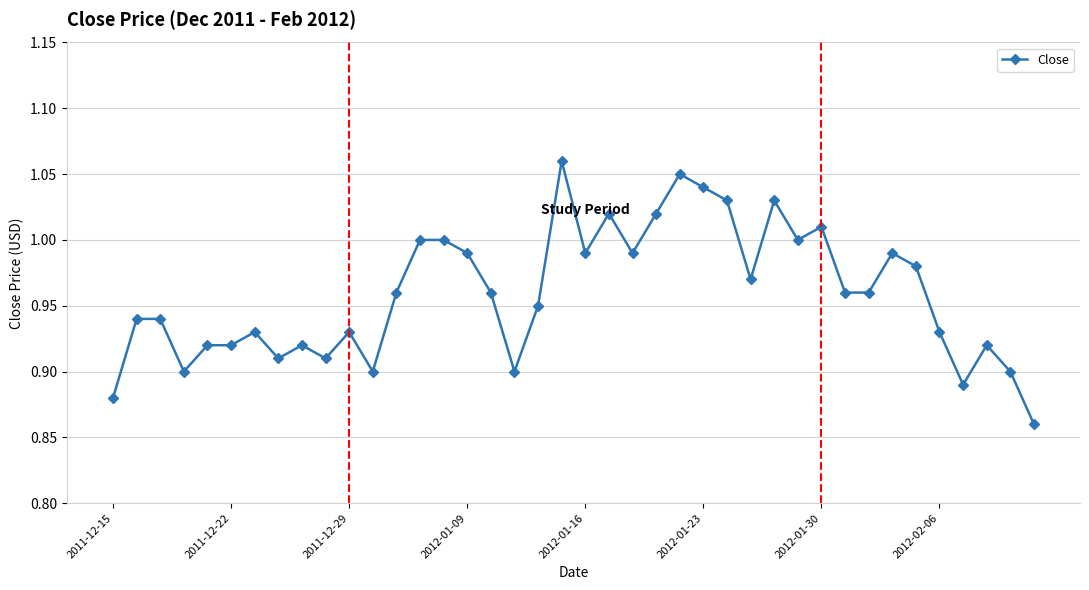

True or false: the data has more than 0 interior local peaks.

True